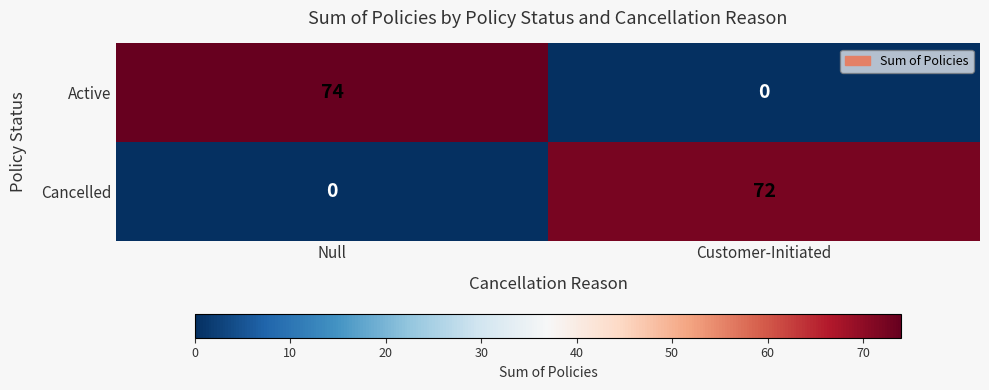

What is the sum of the Cancelled values at Null and Customer-Initiated?

72